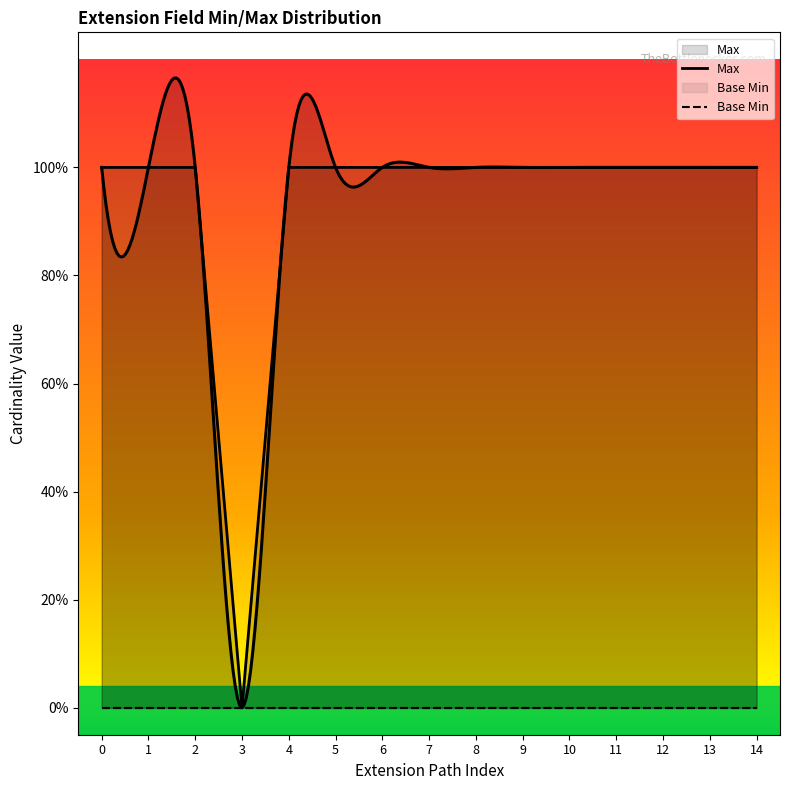

True or false: Max has more than 1 interior local peaks.

False